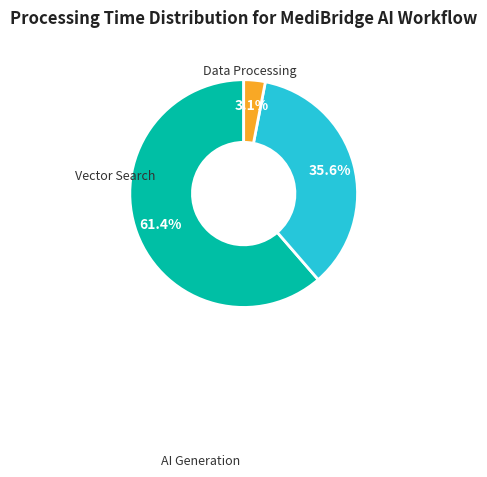

How many segments does this pie chart have?

3